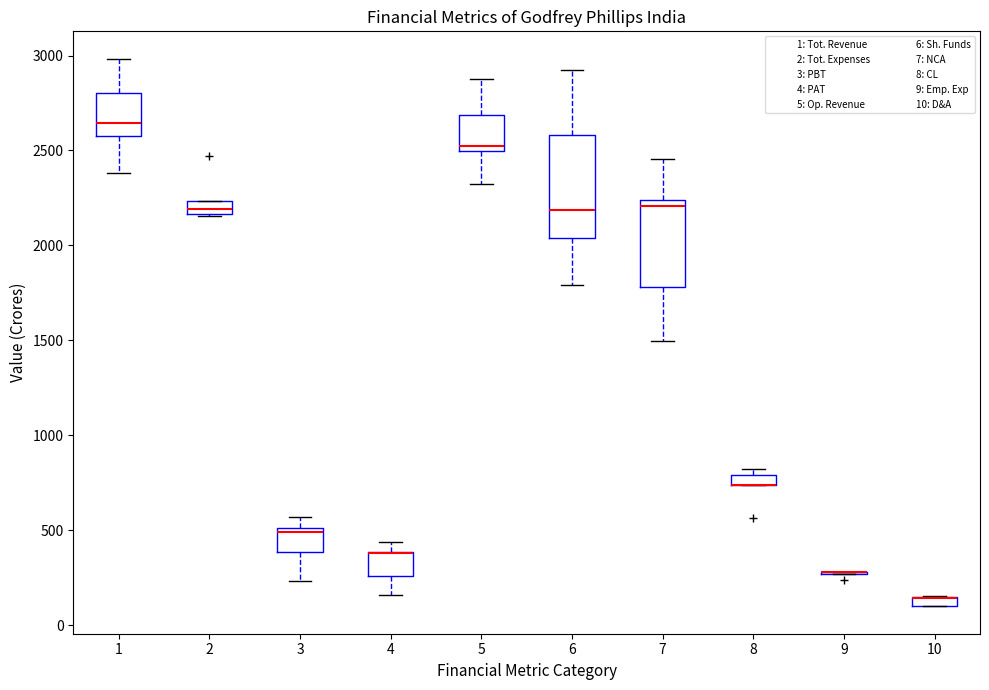

Comparing the boxes themselves (not the whiskers), which one is the tallest?

6